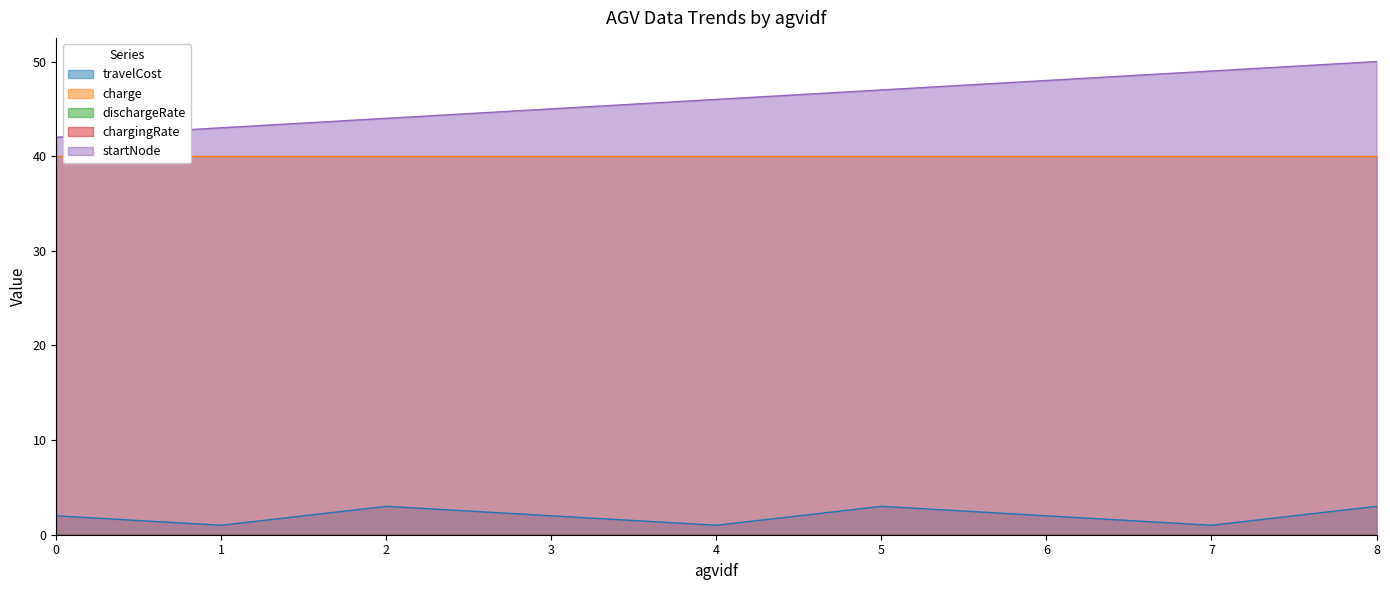

What are all the series names shown in the legend?

travelCost, charge, dischargeRate, chargingRate, startNode